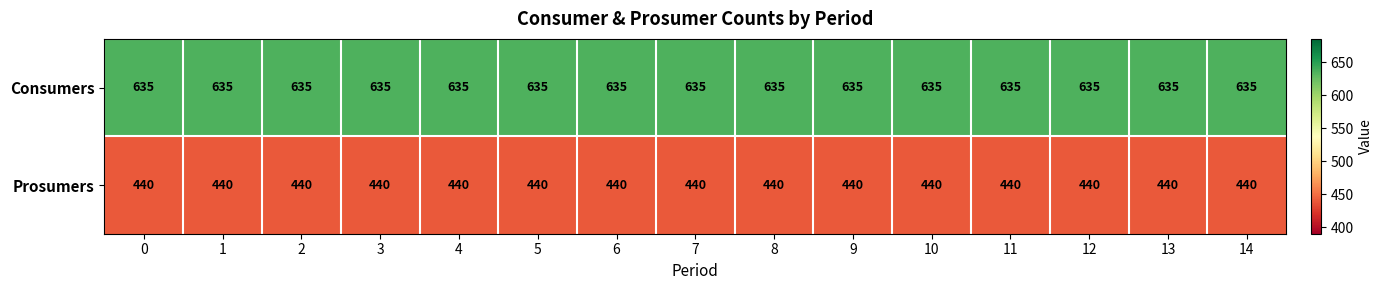

Rank the series by their maximum value, from lowest to highest.

Prosumers, Consumers